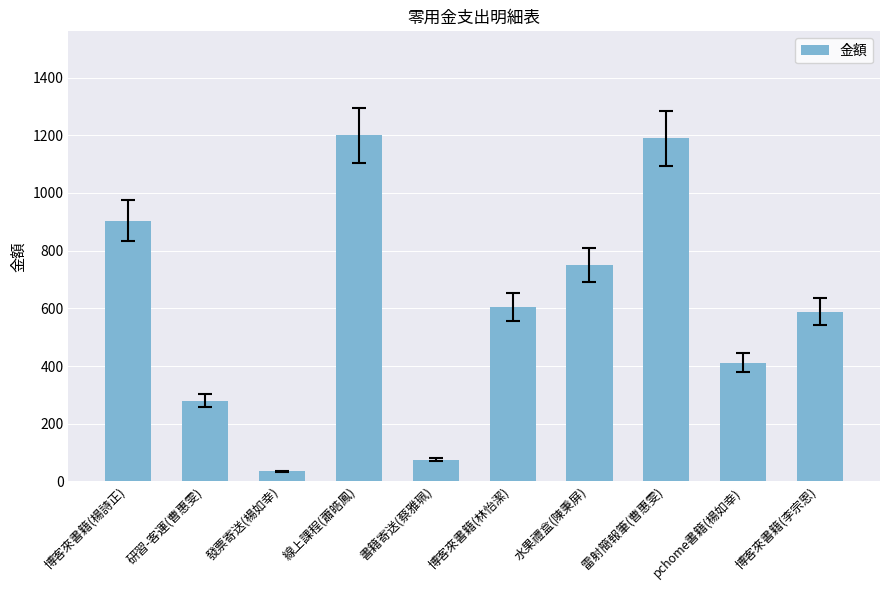

Which label corresponds to the smallest value in the chart?

發票寄送(楊如幸)